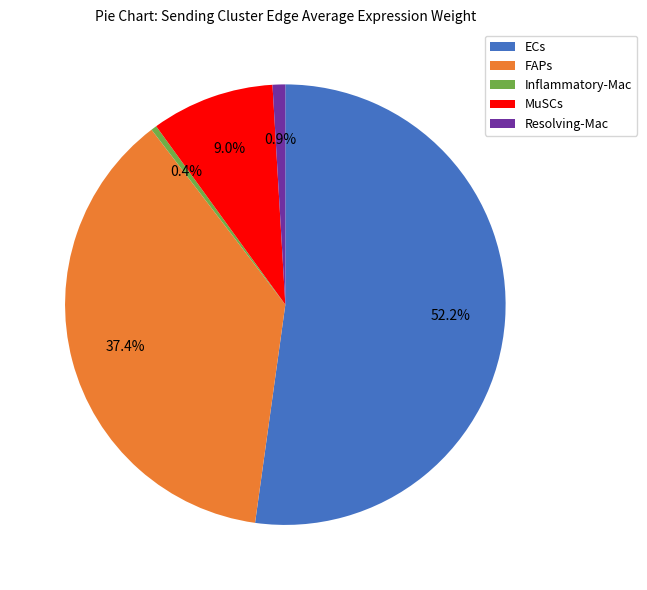

The Resolving-Mac slice represents 1% of the pie. True or false?

True